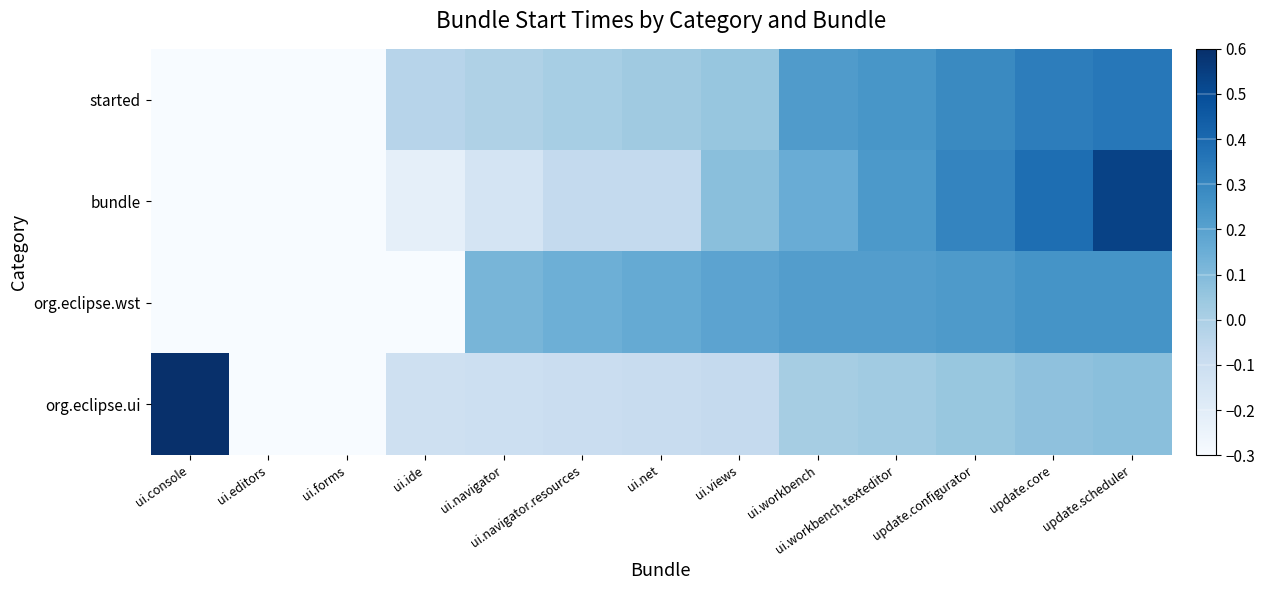

Count the number of categories in the chart.

13